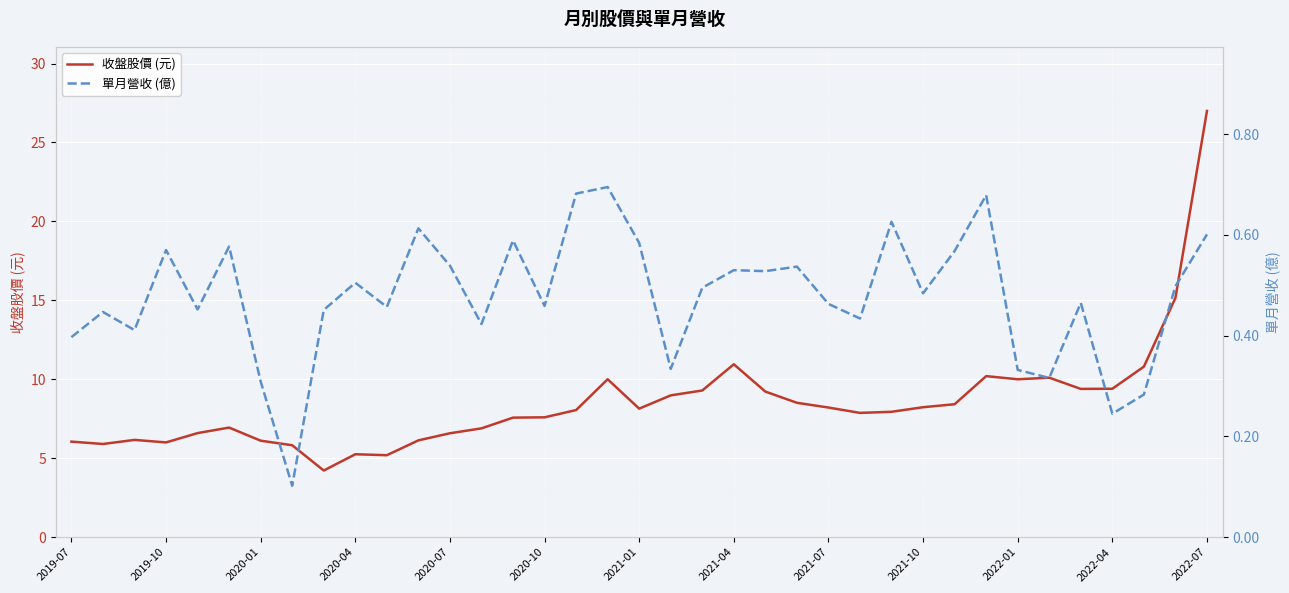

What is the highest value of the 收盤股價 (元) series?

27.0